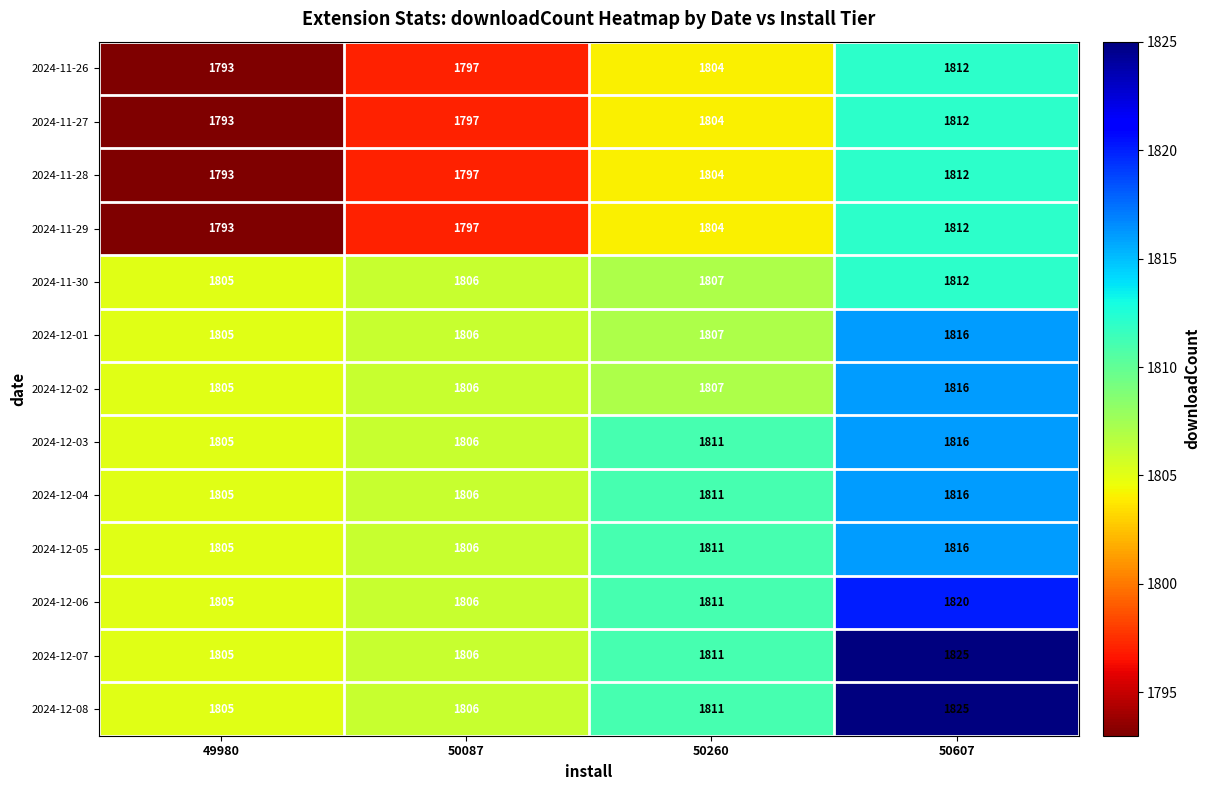

At which label is 2024-11-30 closest to 1808?

50260